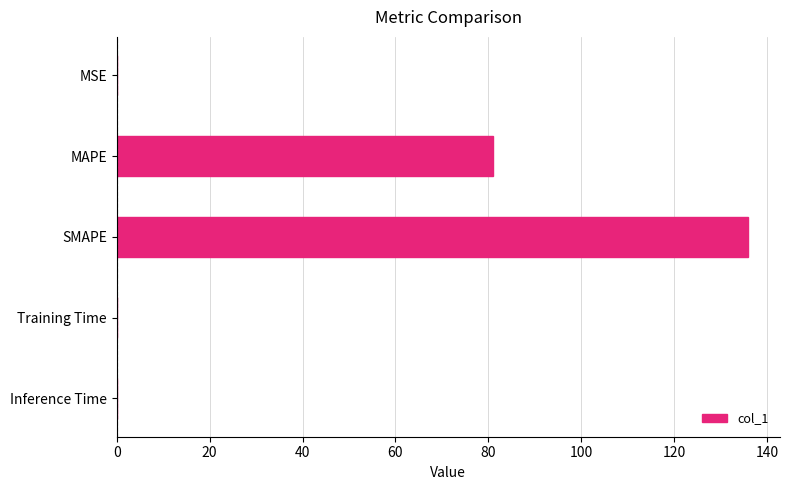

What is the maximum value shown in the chart?

136.0